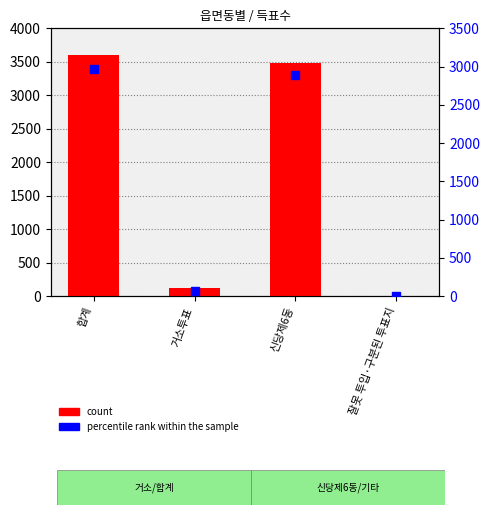

List the series in order of their peak value, highest first.

count, percentile rank within the sample